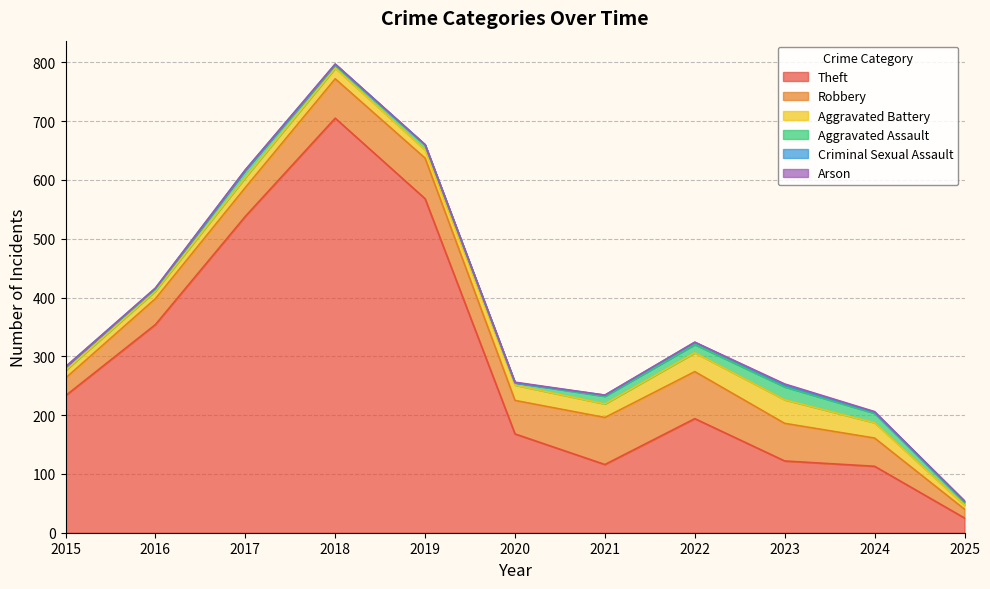

Which series has the largest total across all categories?

Theft